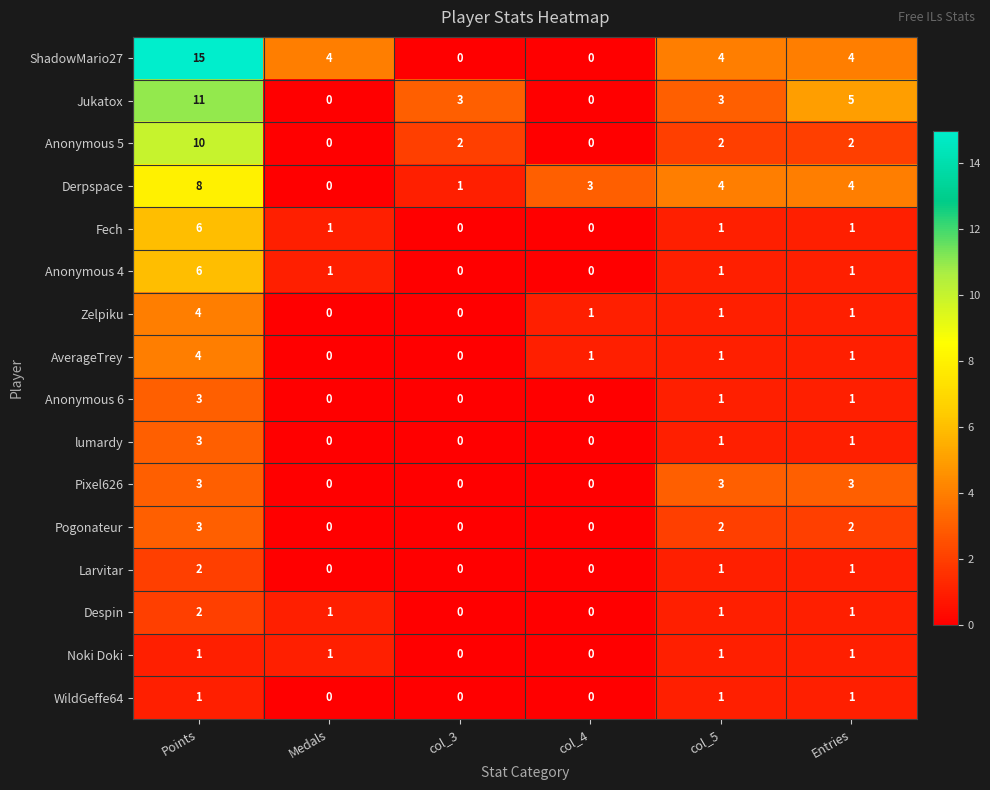

What is the sum of all Despin values?

5